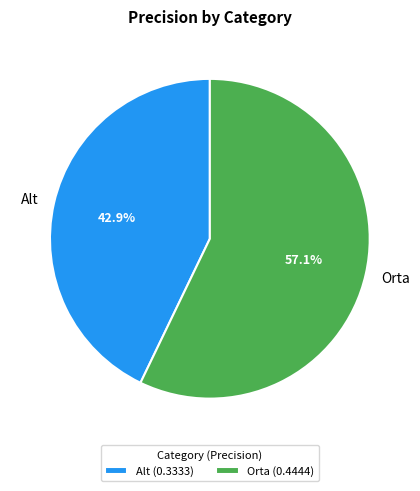

To the nearest percent, what percentage of the pie is Orta?

57%